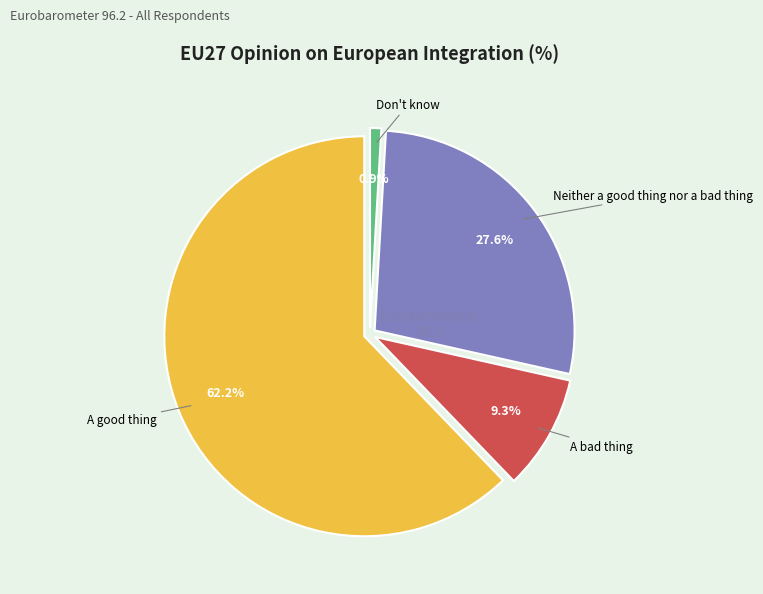

Rank the categories by value from highest to lowest.

A good thing, Neither a good thing nor a bad thing, A bad thing, Don't know